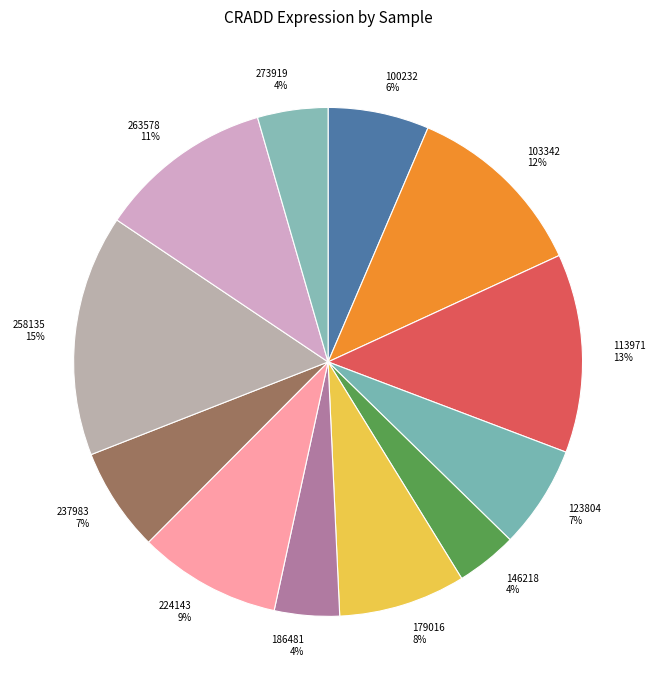

Is it true that 179016 is 8% of the pie?

True